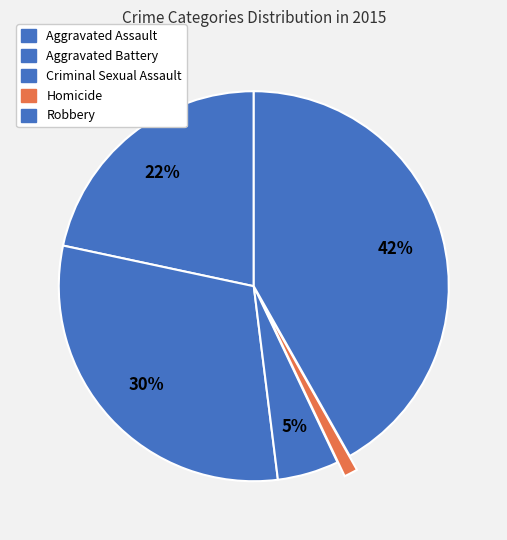

What percentage is the Criminal Sexual Assault slice, to the nearest percent?

5%